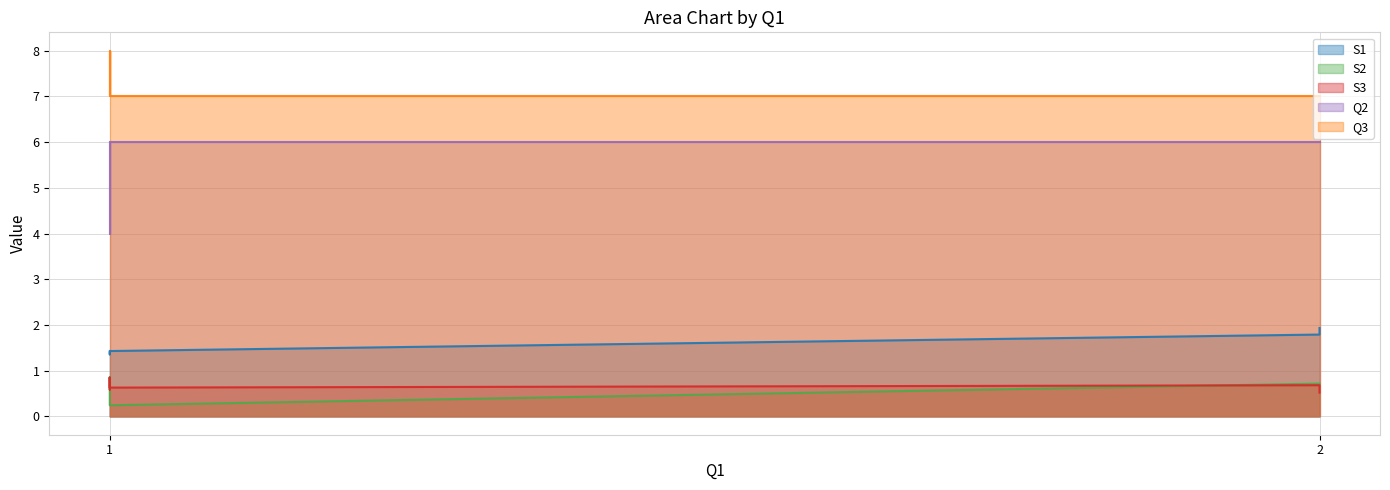

Reading left to right, list all the values displayed in this chart.

S1: 1.4	1.9	1.4	1.8	1.4	1.4
S2: 0.8	0.7	0.9	0.7	0.2	0.3
S3: 0.8	0.5	0.6	0.7	0.6	0.8
Q2: 6.0	6.0	4.0	6.0	6.0	4.0
Q3: 8.0	7.0	7.0	7.0	7.0	8.0